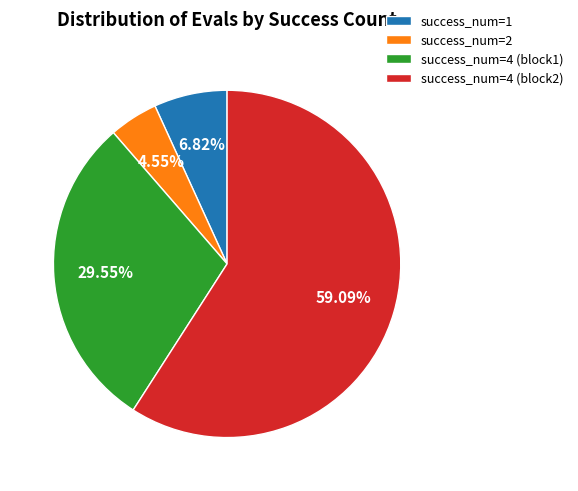

To the nearest percent, what is the difference between the largest and smallest slice percentages?

55%